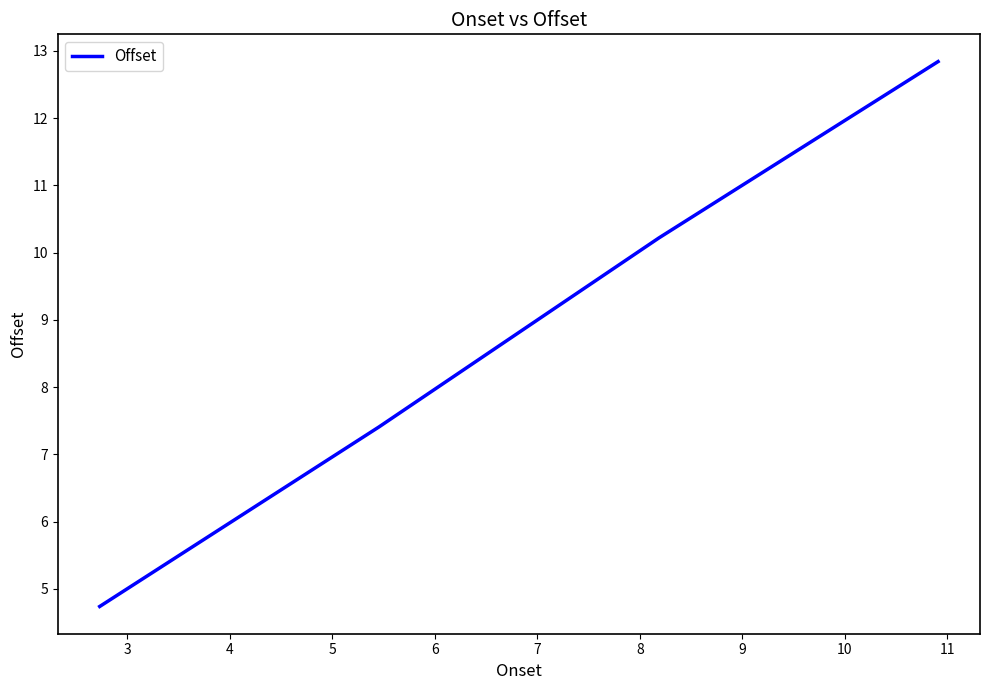

What is the difference between the second highest and second lowest values?

2.8